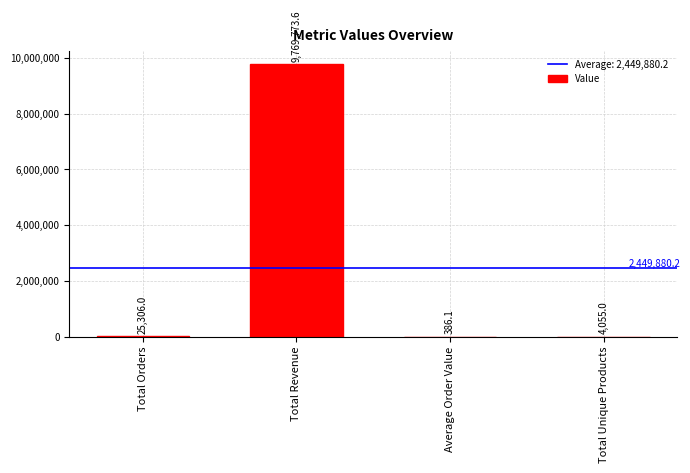

Which category has the highest value across all series?

Total Revenue